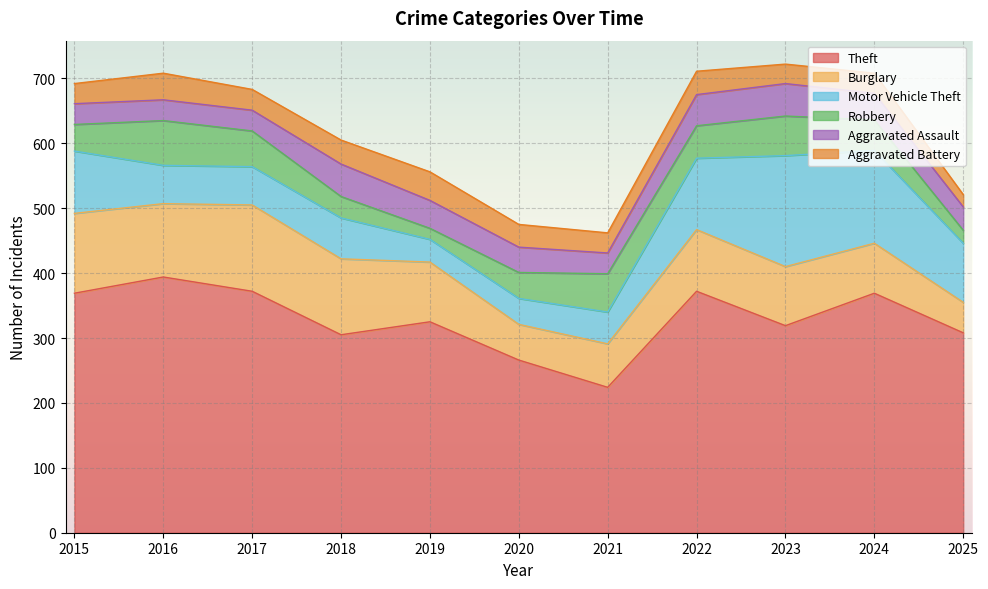

At which label does Aggravated Assault reach its peak?

2018